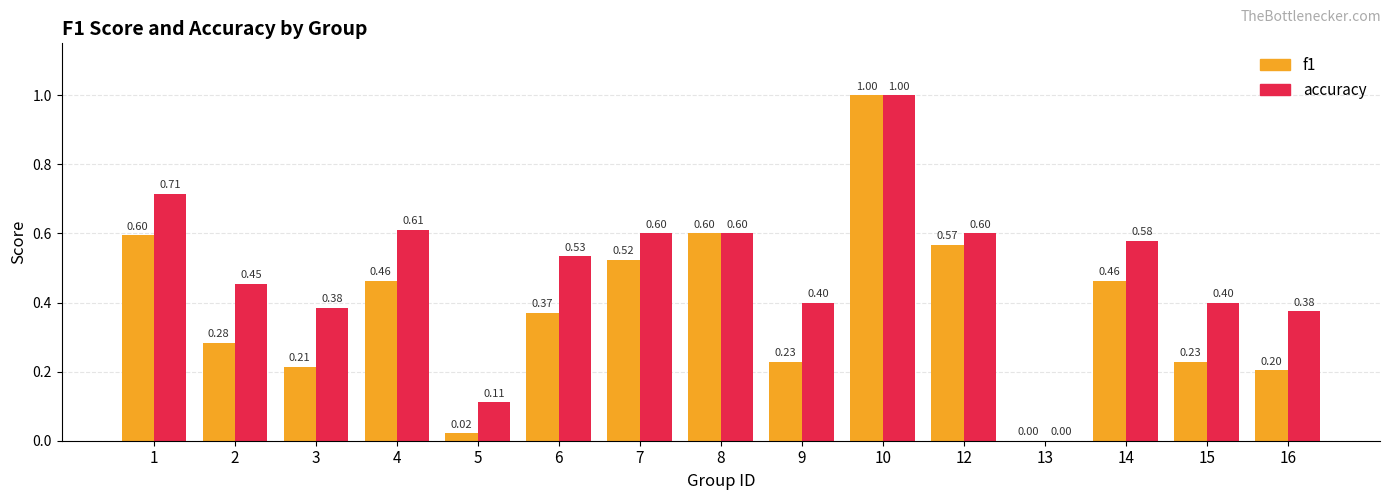

Between 7 and 13, which series saw the biggest shift?

accuracy